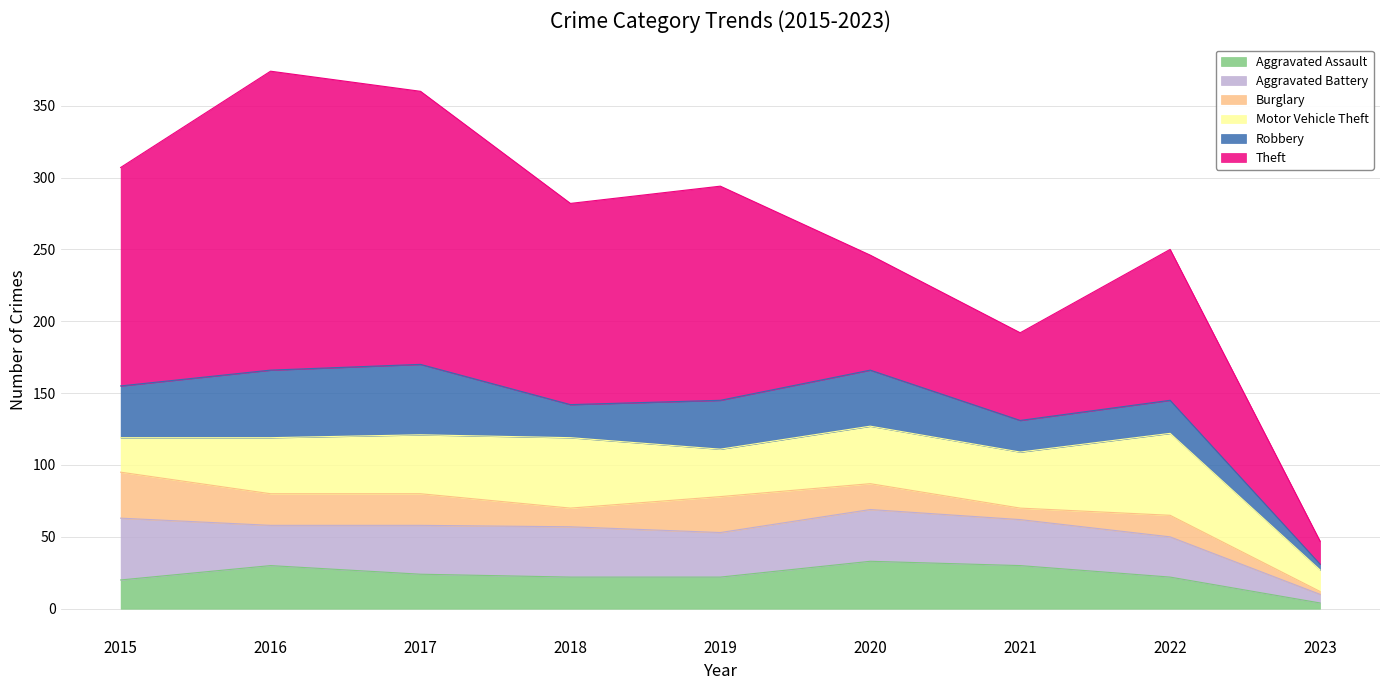

Reading left to right, extract all data points from this chart.

Aggravated Assault: 2015=20	2016=30	2017=24	2018=22	2019=22	2020=33	2021=30	2022=22	2023=4
Aggravated Battery: 2015=43	2016=28	2017=34	2018=35	2019=31	2020=36	2021=32	2022=28	2023=6
Burglary: 2015=32	2016=22	2017=22	2018=13	2019=25	2020=18	2021=8	2022=15	2023=2
Motor Vehicle Theft: 2015=24	2016=39	2017=41	2018=49	2019=33	2020=40	2021=39	2022=57	2023=15
Robbery: 2015=36	2016=47	2017=49	2018=23	2019=34	2020=39	2021=22	2022=23	2023=4
Theft: 2015=152	2016=208	2017=190	2018=140	2019=149	2020=80	2021=61	2022=105	2023=16